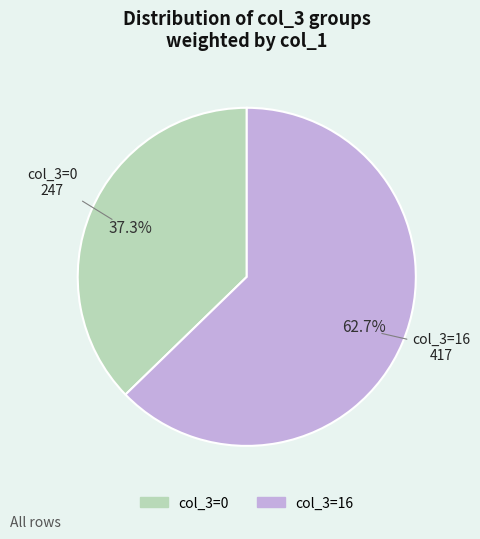

To the nearest percent, what is the average slice percentage?

50%